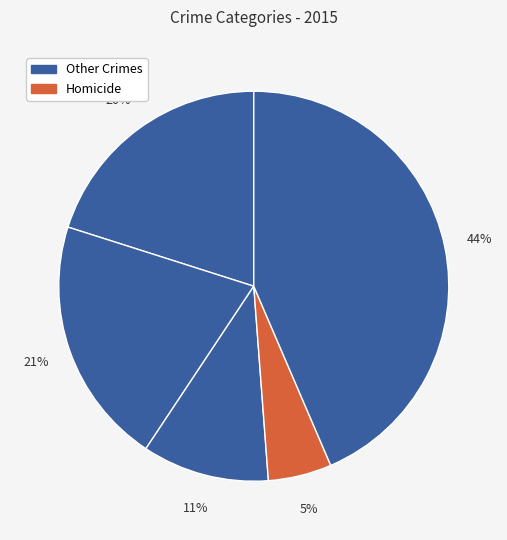

Count the number of slices in the pie.

5